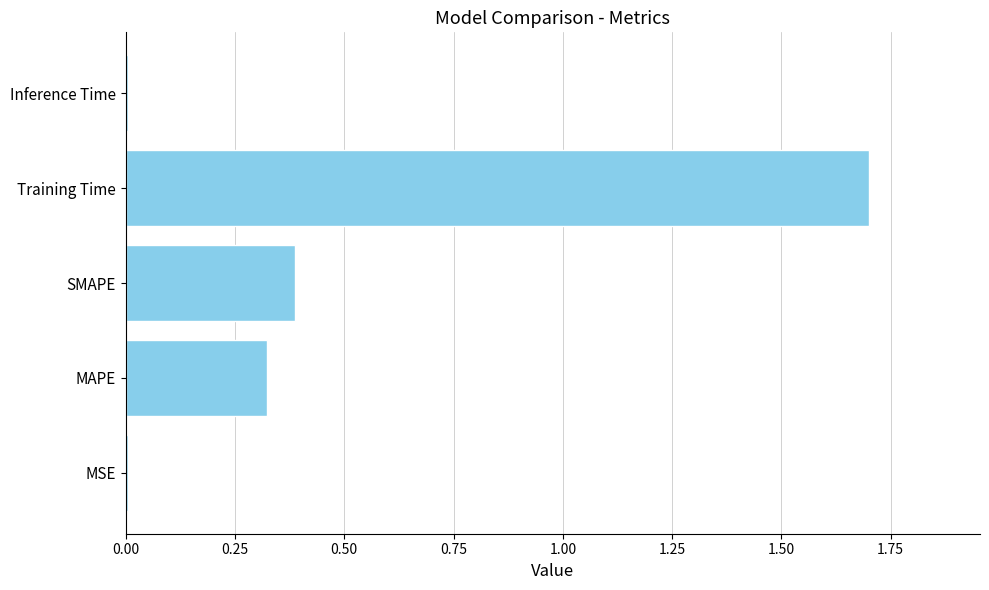

Which label corresponds to the largest value in the chart?

Training Time